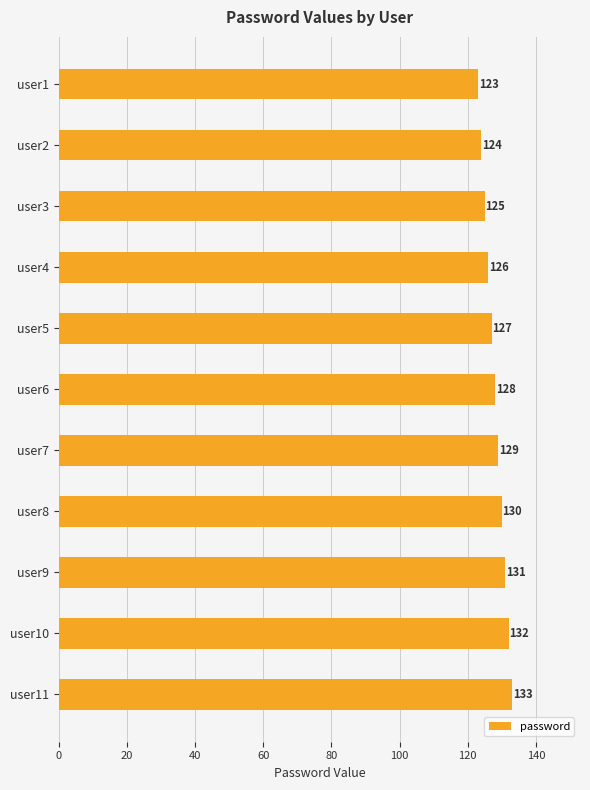

What is the sum of all values?

1408